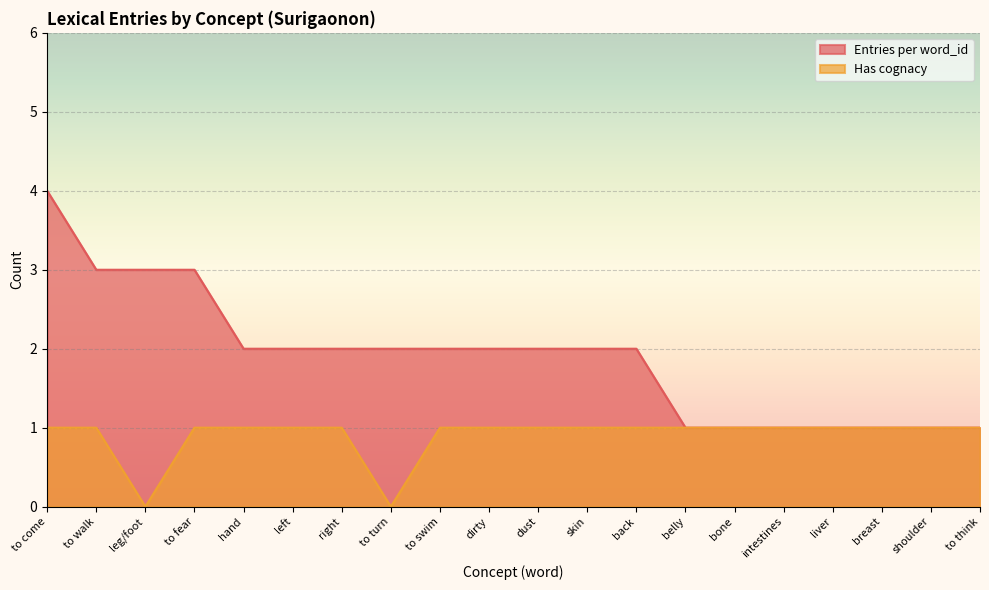

At which category is the sum across all series the highest?

to come